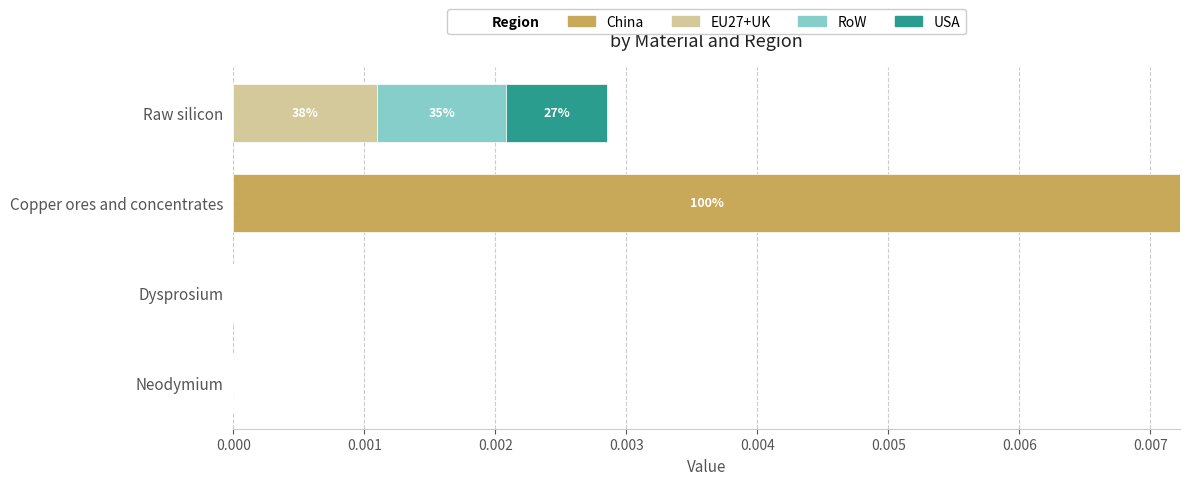

At which category is the sum across all series the highest?

Copper ores and concentrates